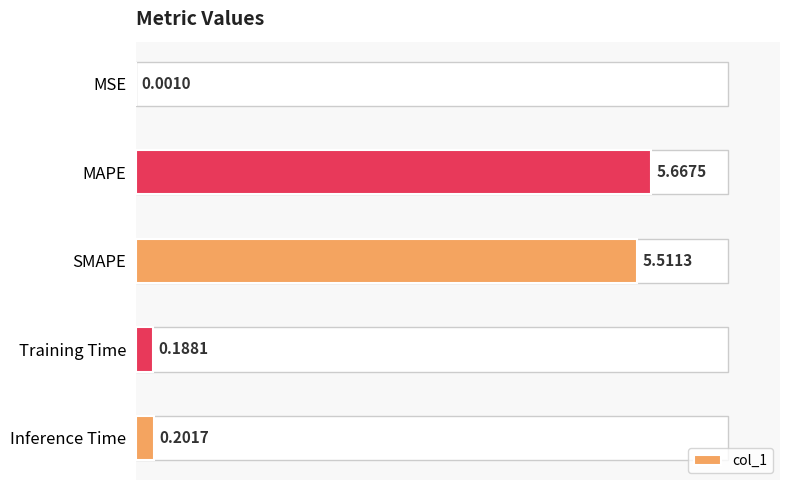

What is the average value?

2.3